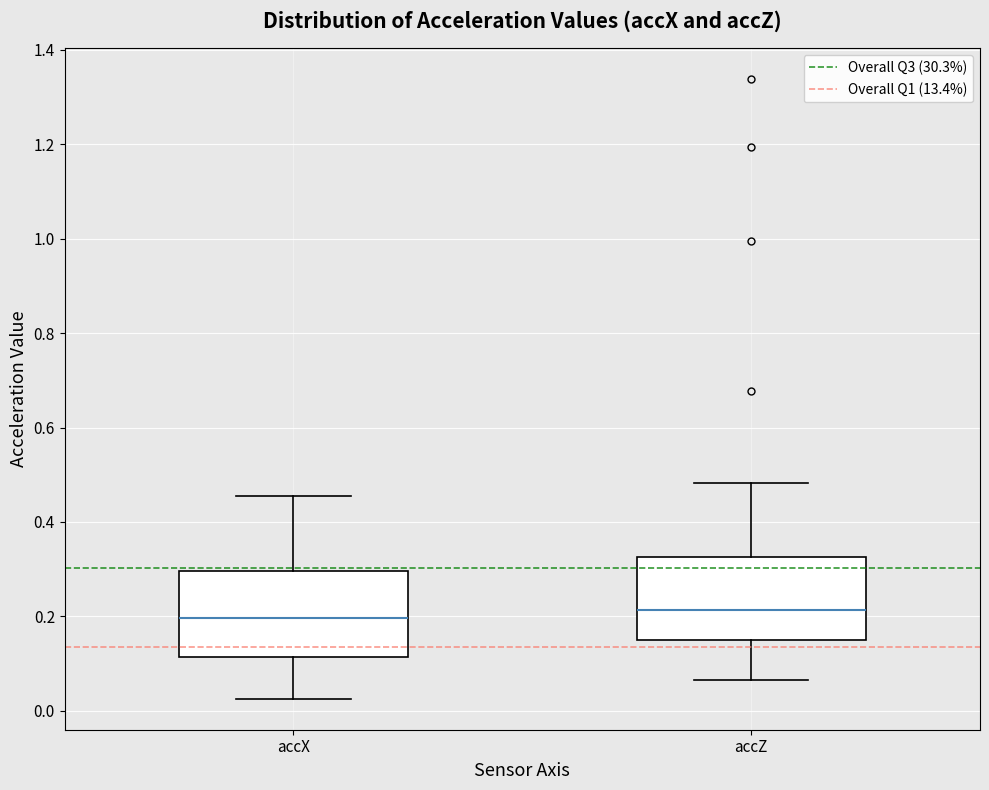

Reading left to right, transcribe this box plot: for each box, give where its median line is, the range the box spans, and where its two whiskers end, as read against the y-axis. The values are not printed on the chart, so give them approximately, as read against the axis.

accX: median 0.20, box 0.12 to 0.30, whiskers 0.02 to 0.46
accZ: median 0.22, box 0.14 to 0.32, whiskers 0.06 to 0.48